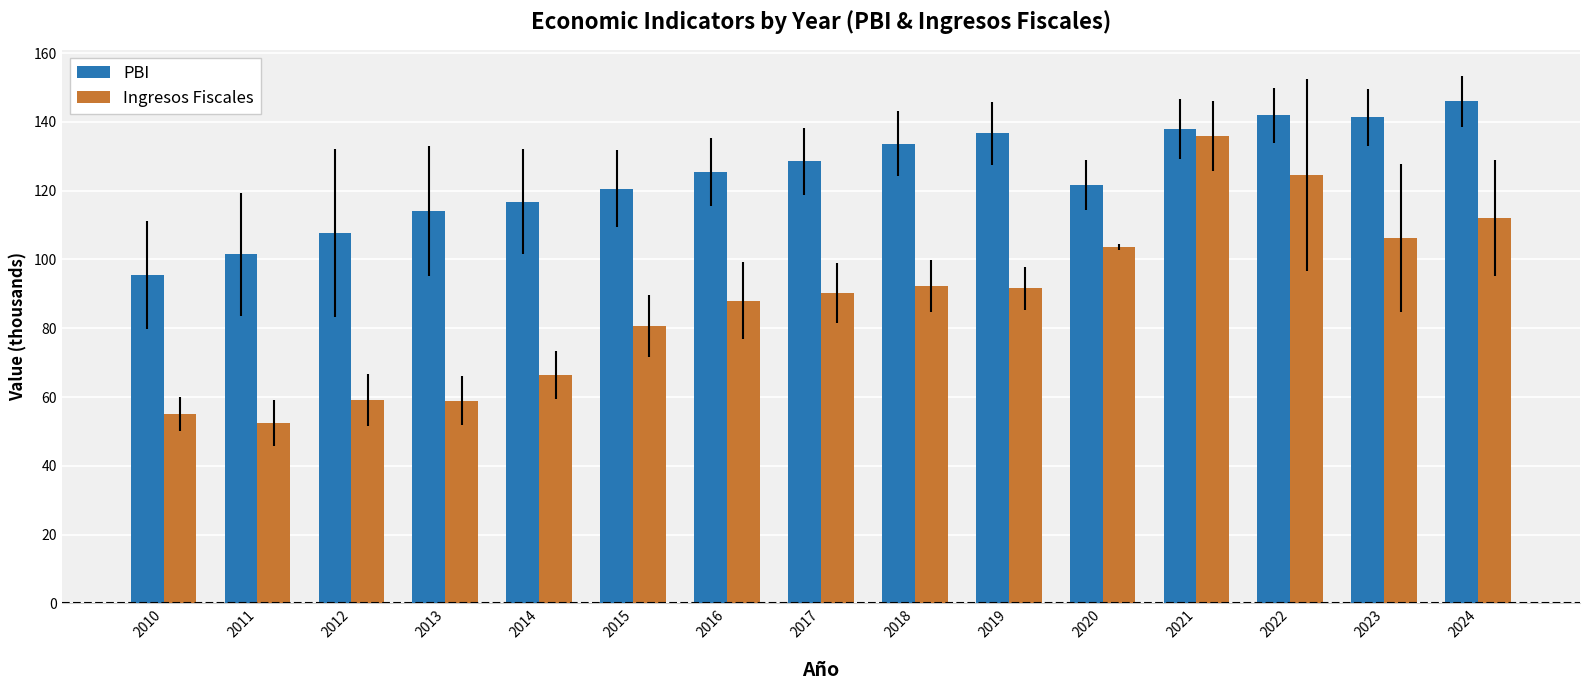

At 2016, list the series in order from largest to smallest.

PBI, Ingresos Fiscales